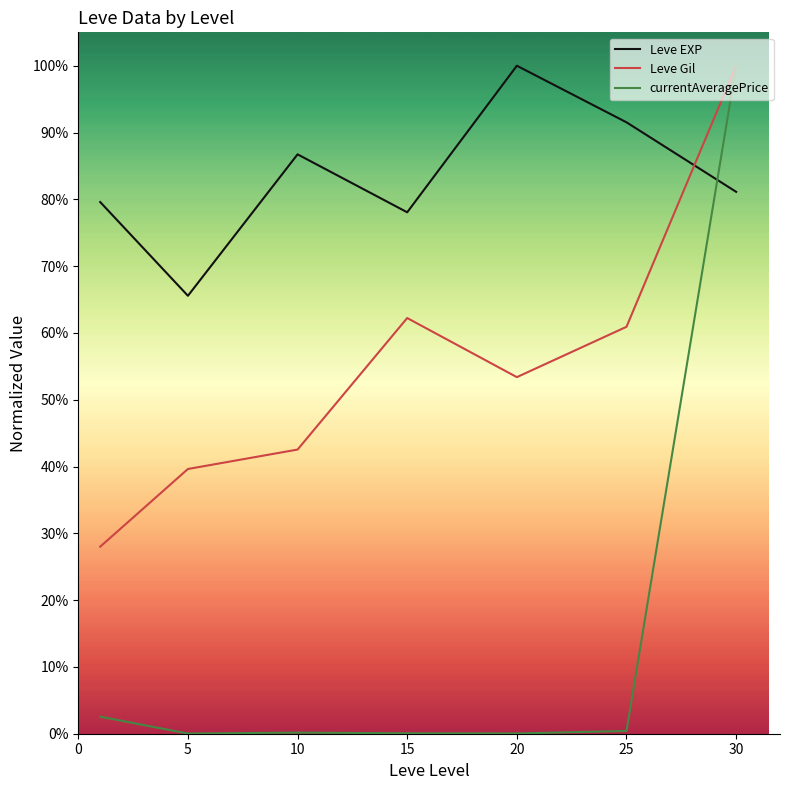

Is this an area chart (filled region under the line)?

No